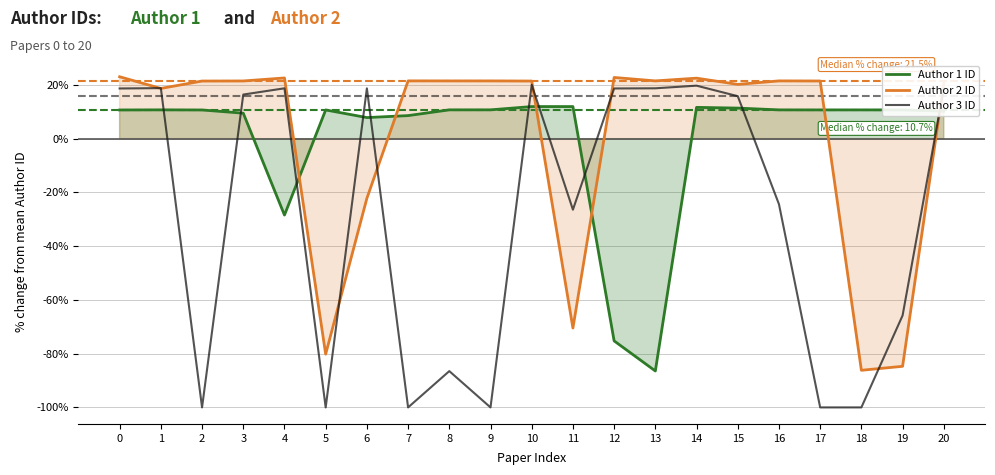

Reading left to right, transcribe all the data shown in this chart.

Author 1 ID: 0=10.7	1=10.7	2=10.7	3=9.5	4=-28.4	5=10.7	6=7.9	7=8.6	8=10.7	9=10.7	10=11.9	11=11.9	12=-75.2	13=-86.4	14=11.6	15=11.4	16=10.7	17=10.7	18=10.7	19=10.7	20=10.2
Author 2 ID: 0=23.0	1=18.7	2=21.4	3=21.5	4=22.6	5=-80.2	6=-22.2	7=21.5	8=21.5	9=21.5	10=21.4	11=-70.5	12=22.8	13=21.5	14=22.5	15=20.2	16=21.5	17=21.5	18=-86.2	19=-84.7	20=20.6
Author 3 ID: 0=18.7	1=18.8	2=-100.0	3=16.4	4=18.7	5=-100.0	6=18.7	7=-100.0	8=-86.5	9=-100.0	10=20.1	11=-26.4	12=18.7	13=18.7	14=19.7	15=15.8	16=-24.4	17=-100.0	18=-100.0	19=-65.8	20=18.7